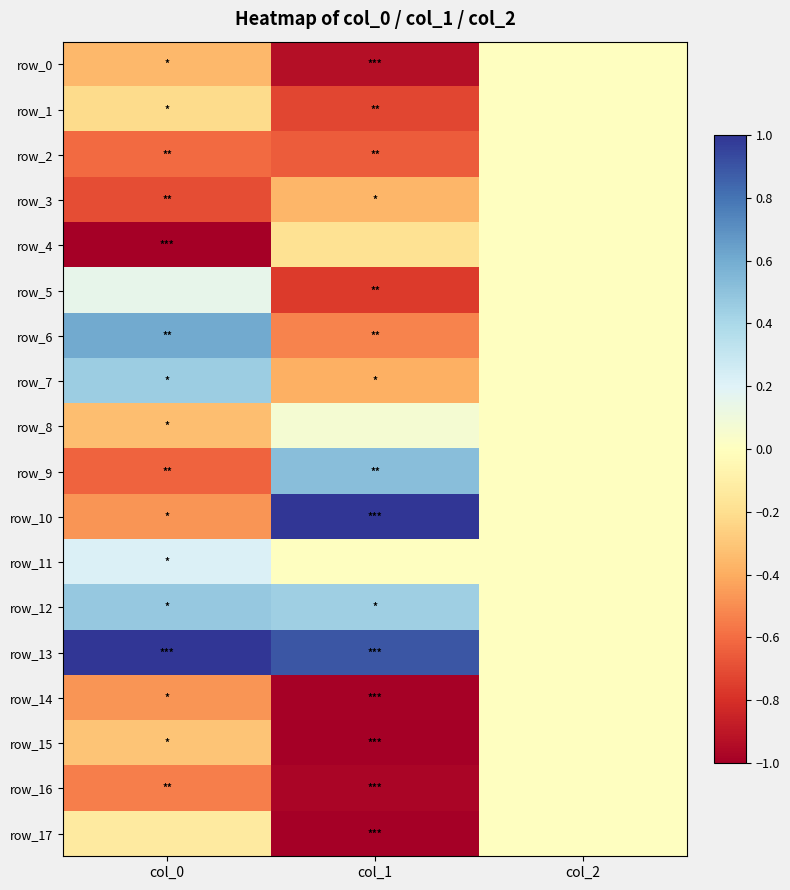

At which label does row_9 reach its minimum?

col_0